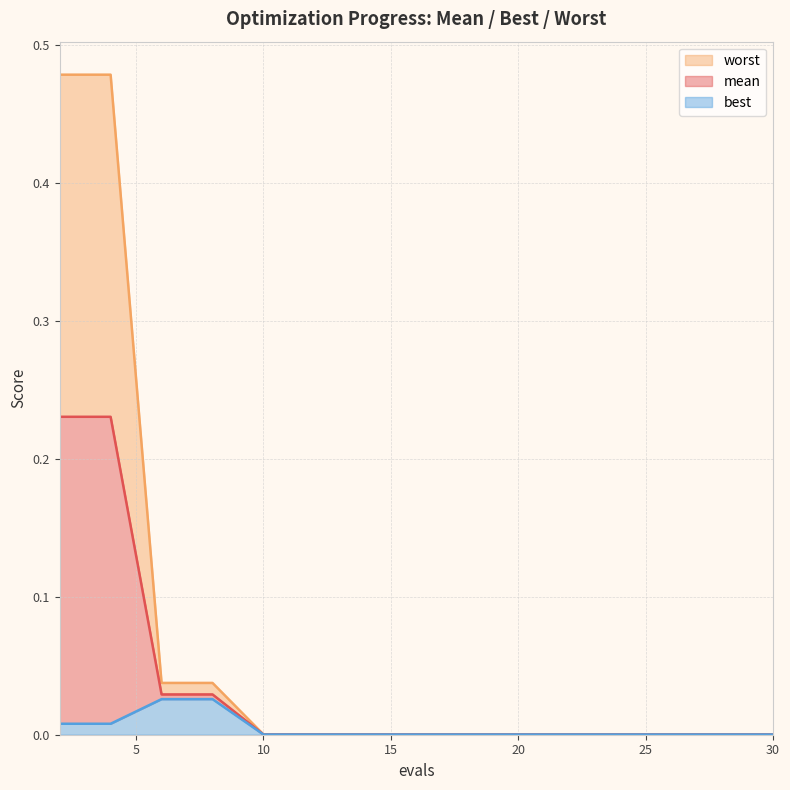

True or false: mean has more than 1 interior local peaks.

False